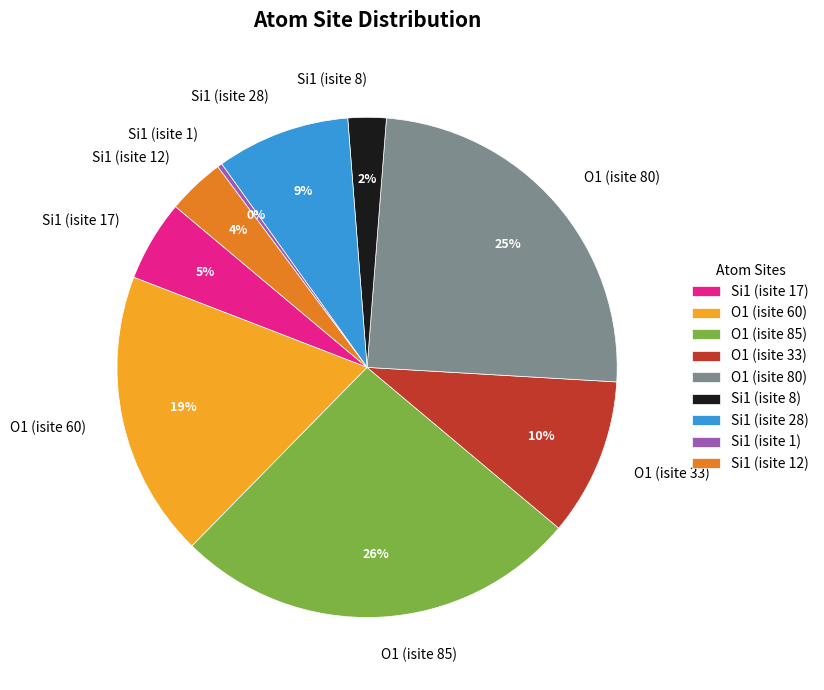

Is there a majority slice in this chart?

No